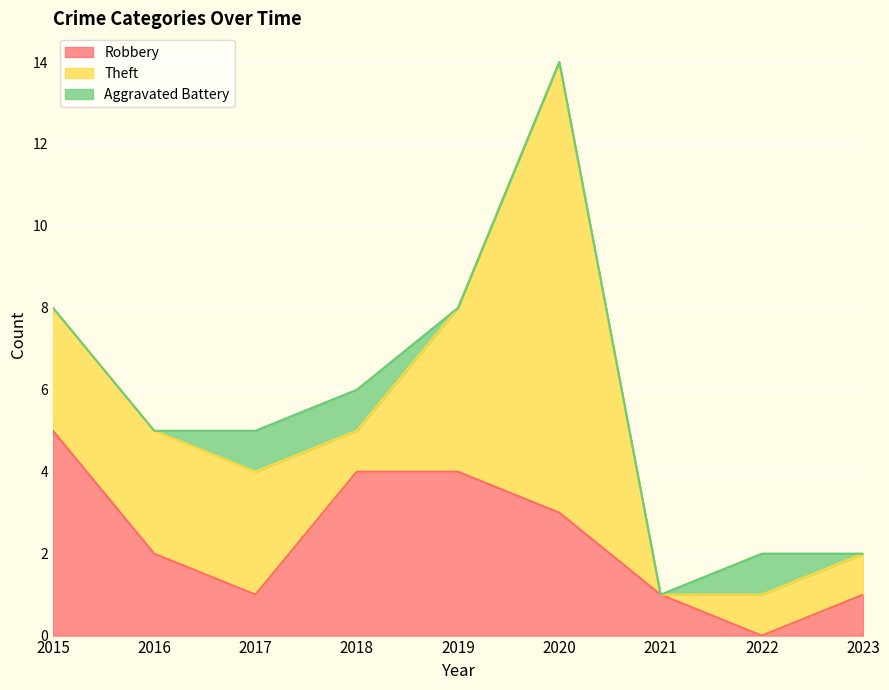

Between 2023 and 2019, which is larger?

2019